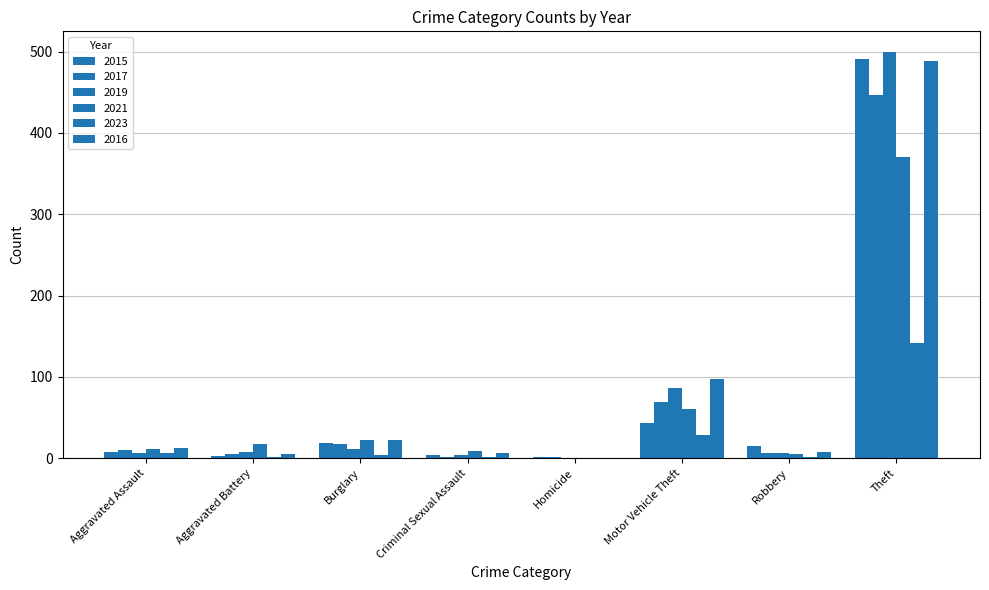

How many groups of bars are there?

8